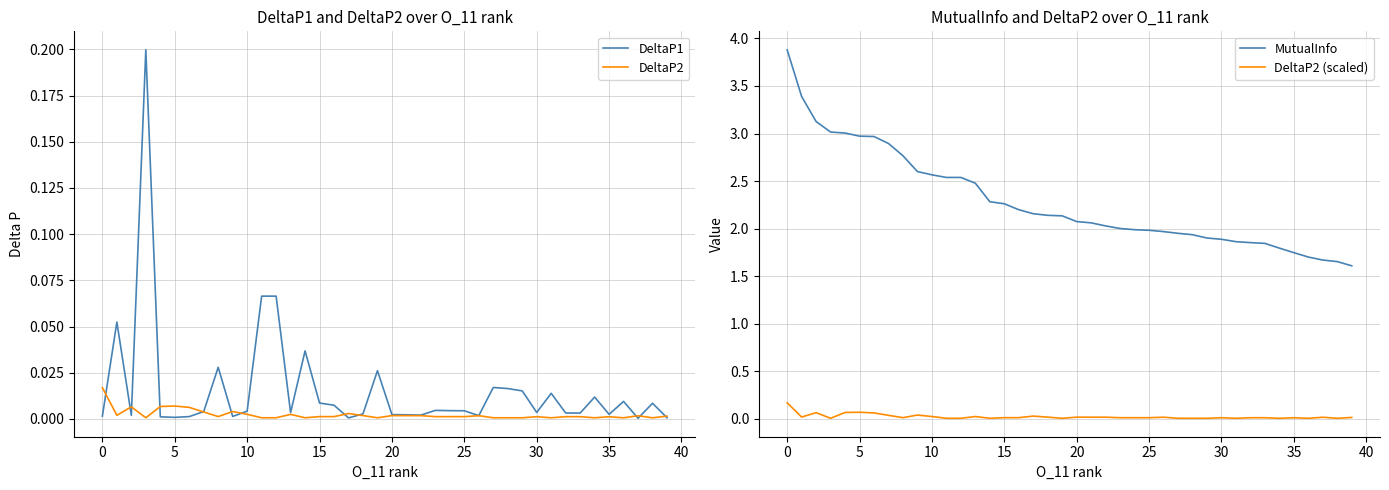

True or false: DeltaP1 and DeltaP2 cross at least once.

True